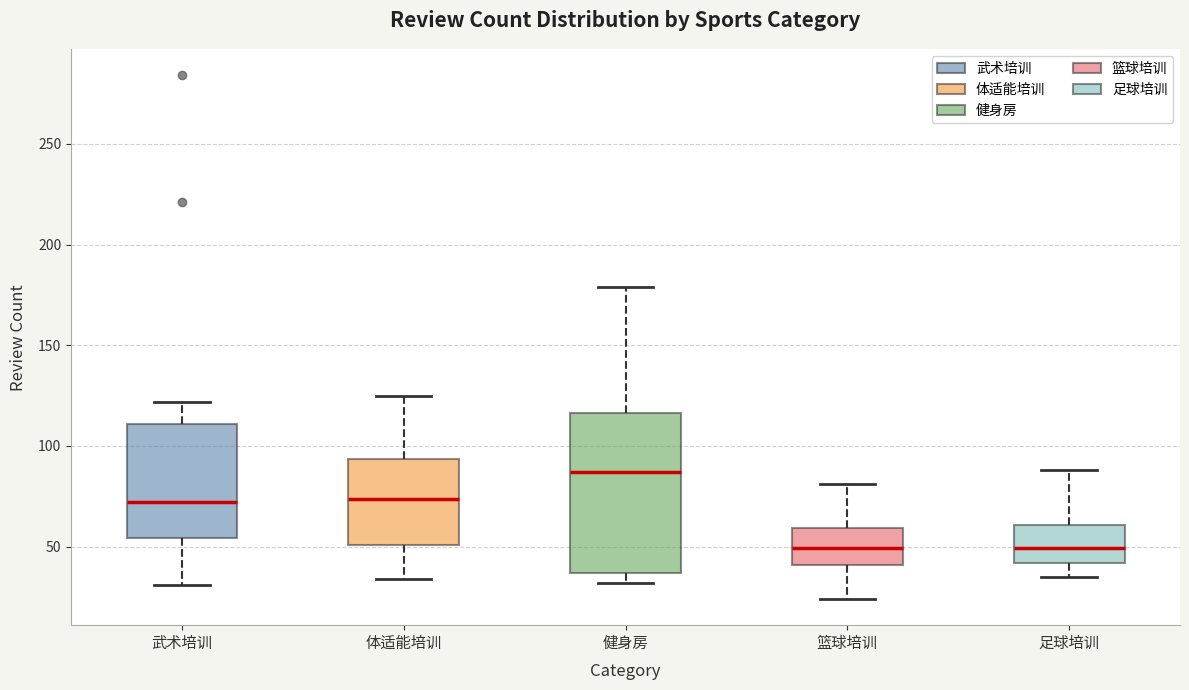

Which box has the highest median line?

健身房